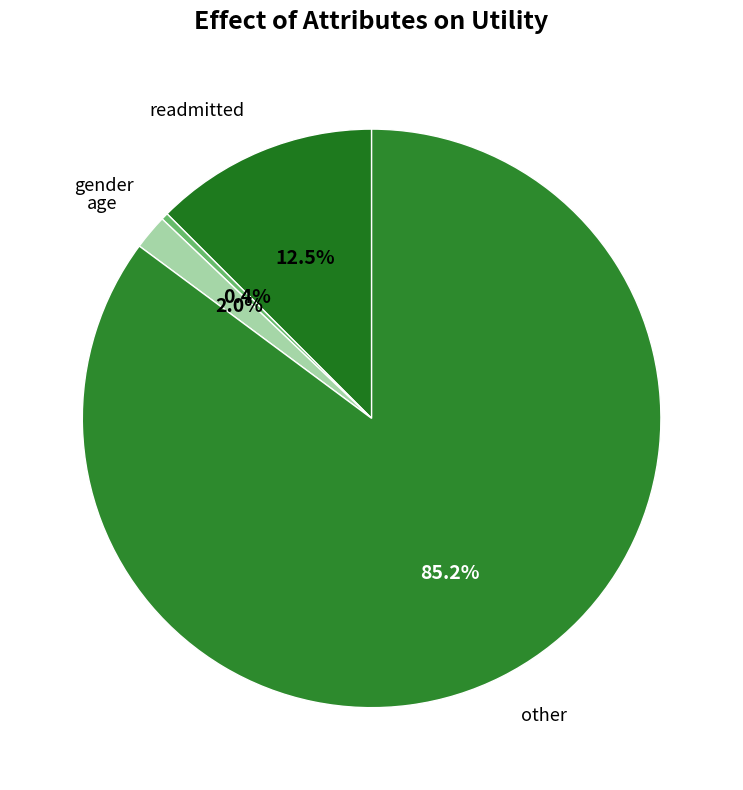

To the nearest percent, what portion does age represent?

2%